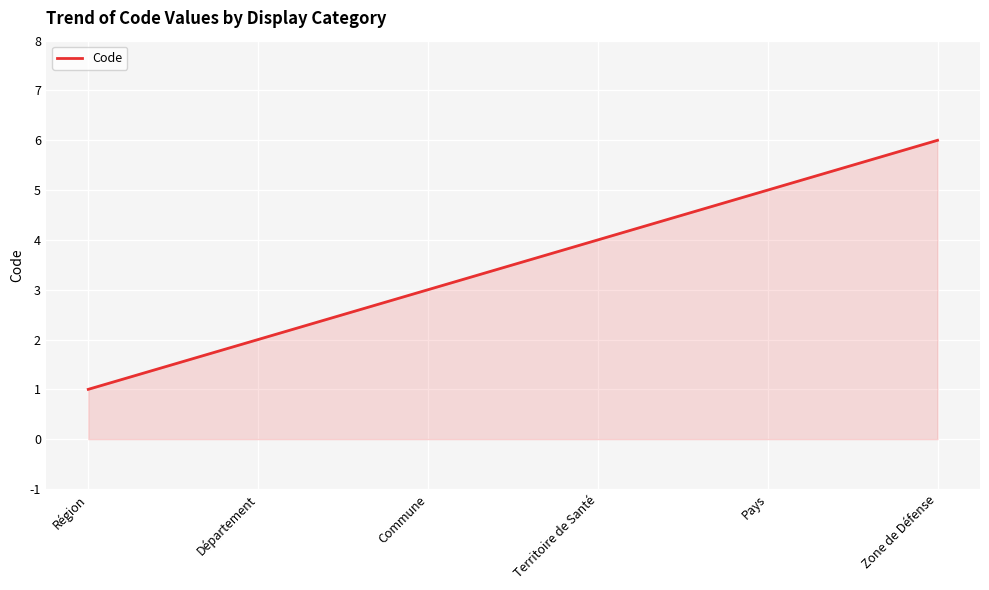

What is the sum of the values at Région and Département?

3